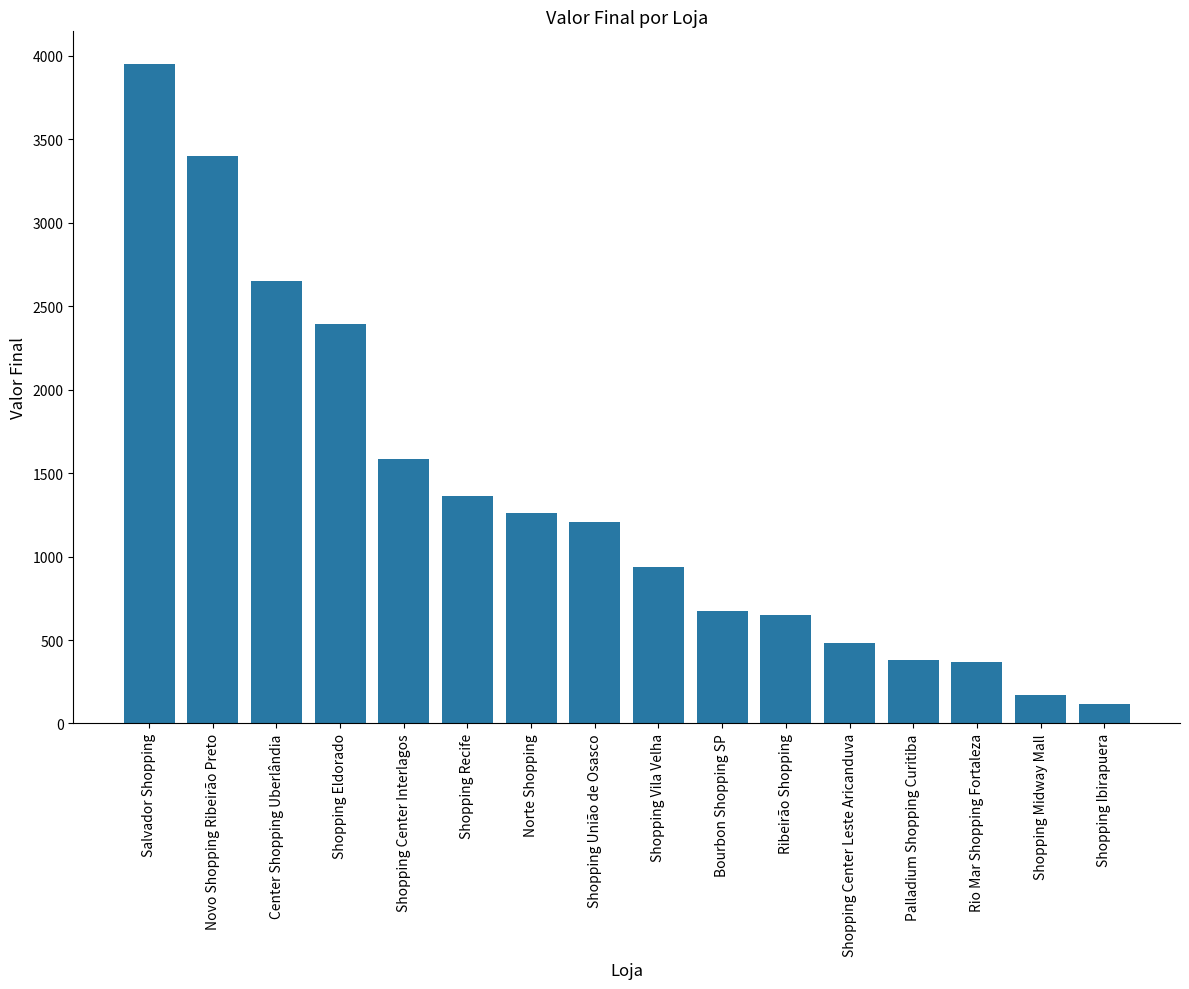

What is the difference between the second highest and second lowest values?

3230